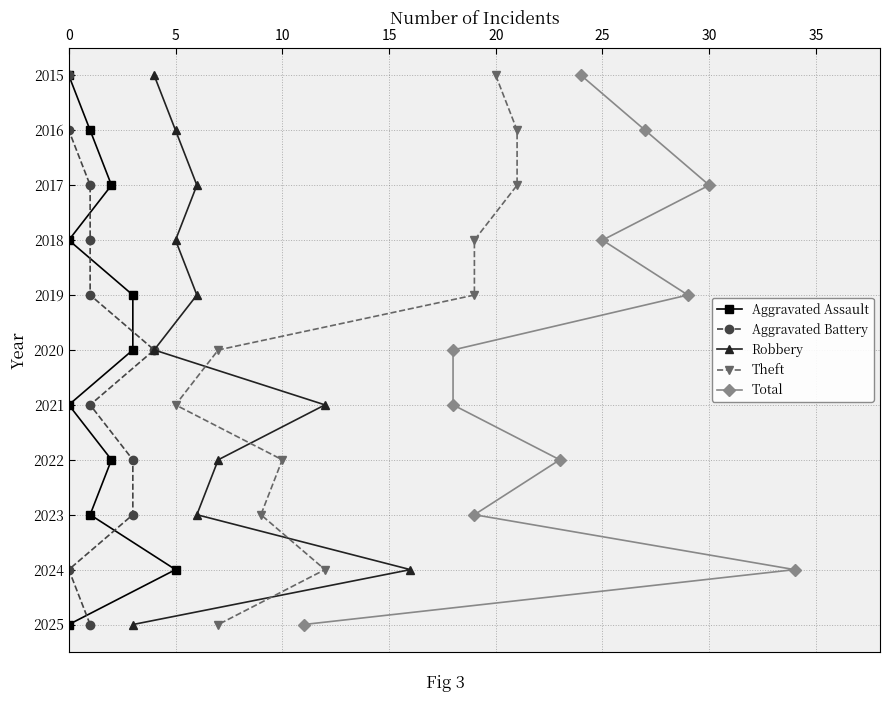

What is the difference between the second highest and second lowest values in the Robbery series?

8